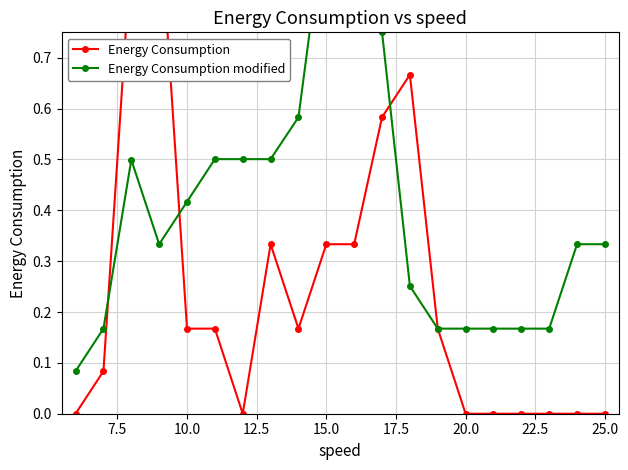

What are all the series names shown in the legend?

Energy Consumption, Energy Consumption modified